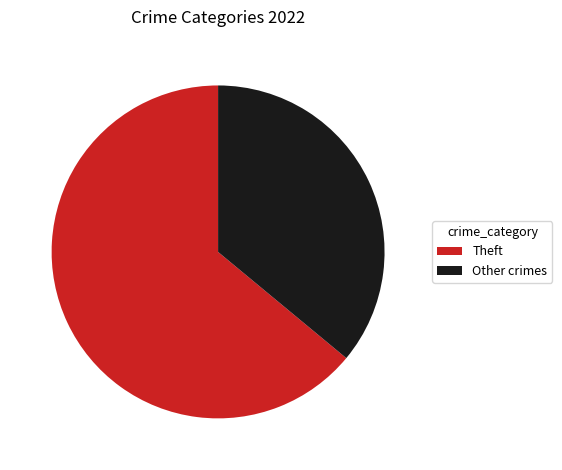

Is there a majority slice in this chart?

Yes